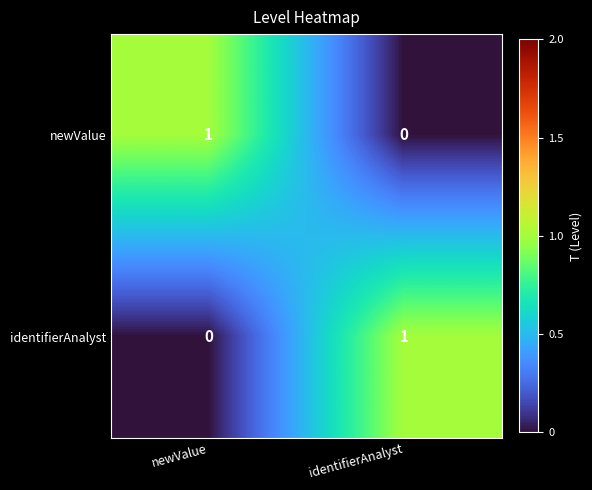

Rank the series at identifierAnalyst from highest to lowest value.

identifierAnalyst, newValue